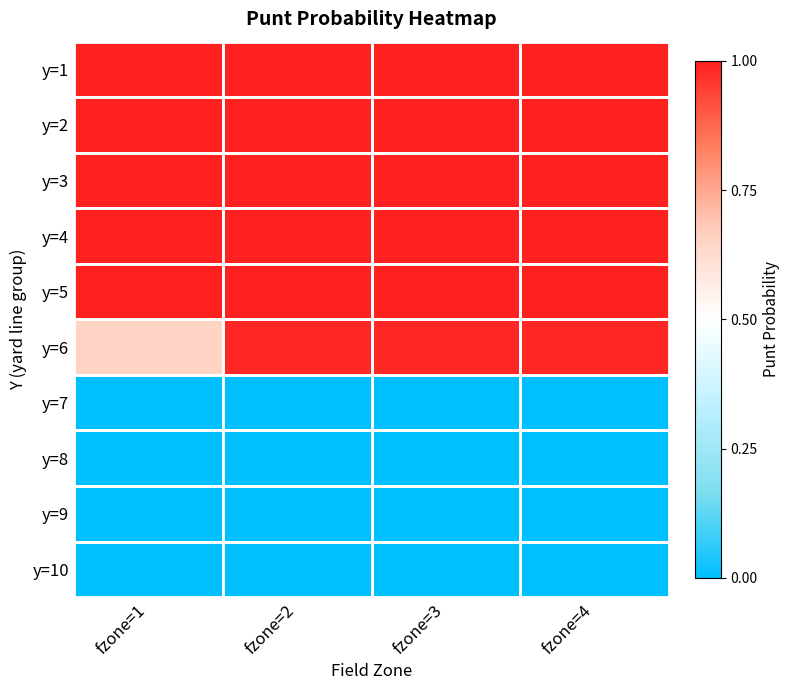

Which series has the largest total across all categories?

y=1